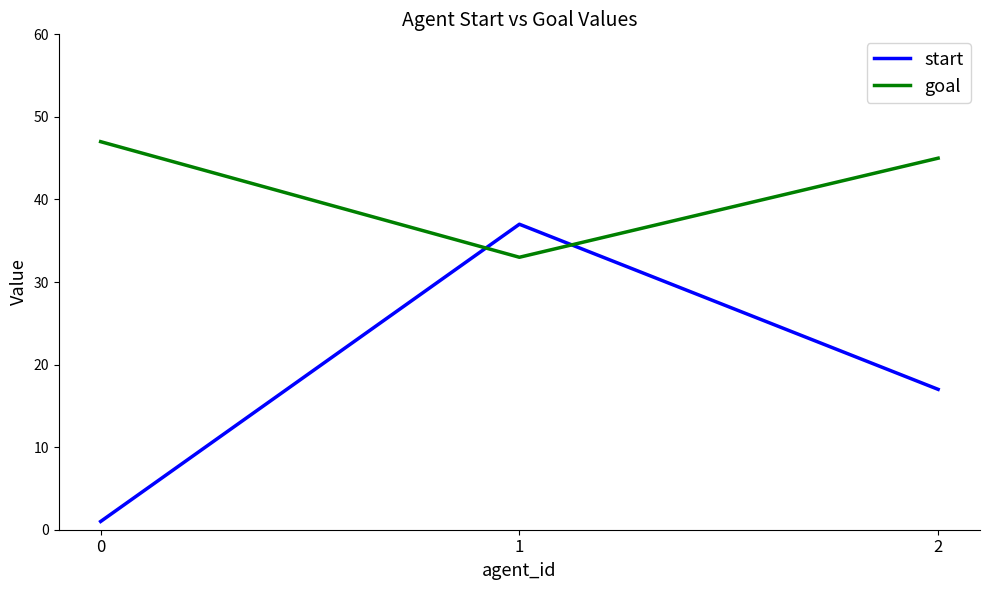

Read the goal value at 1, to the nearest 10.

30